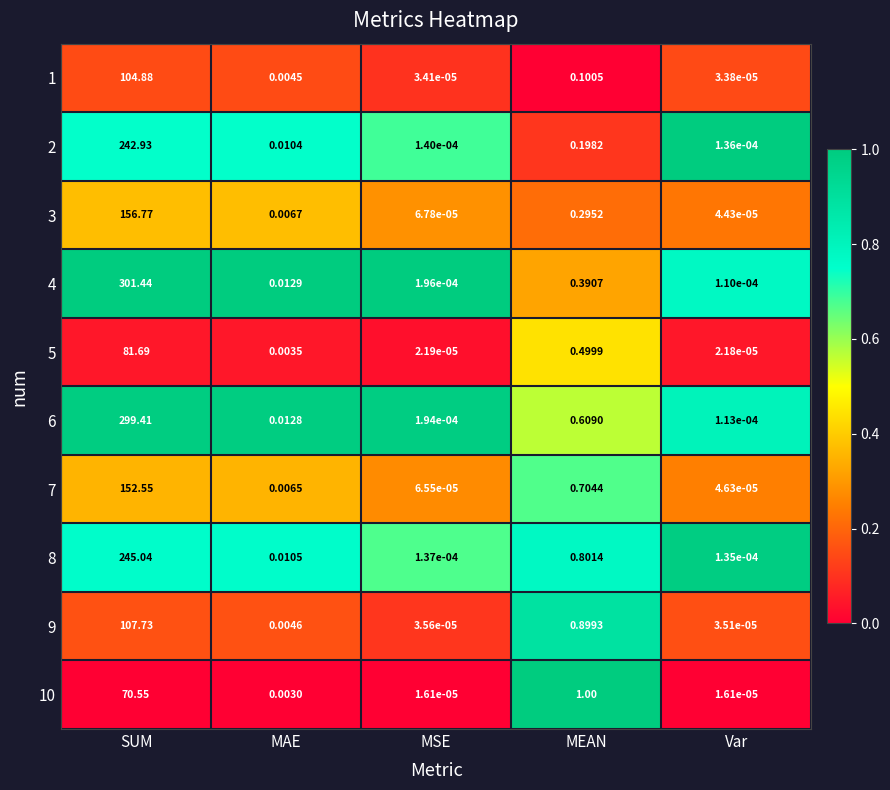

At which label is 7 closest to 76?

MEAN